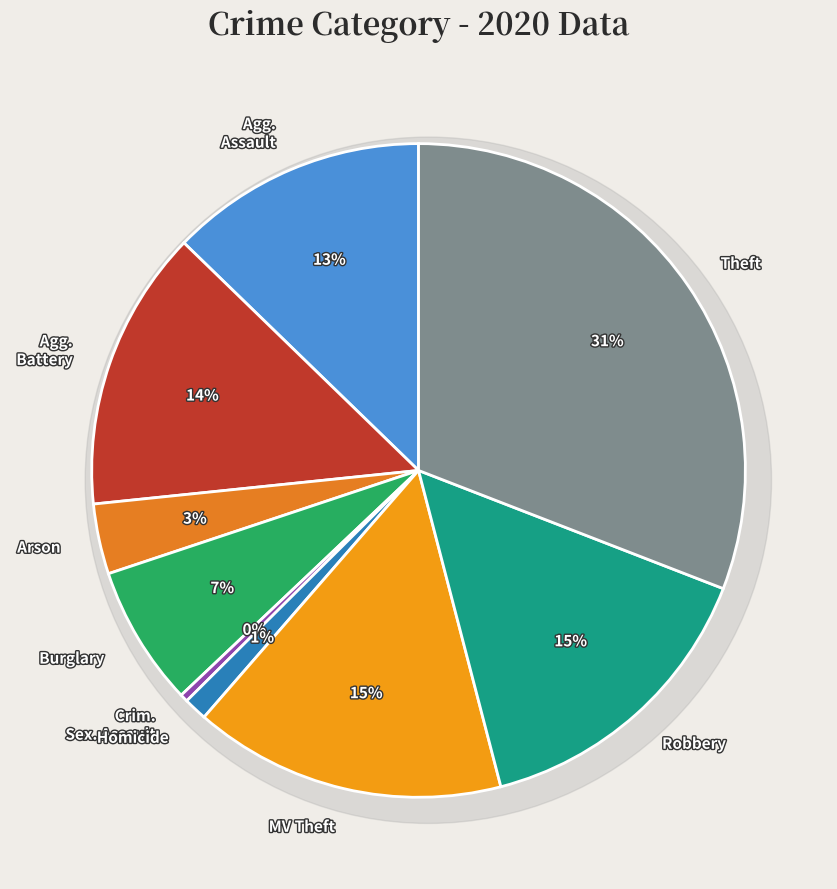

To the nearest percent, what is the combined percentage of Aggravated Assault and Homicide?

14%